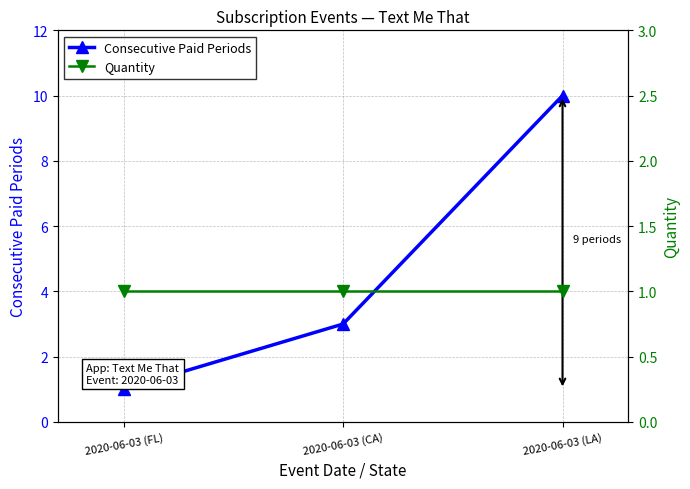

Reading left to right, extract all data points from this chart.

Consecutive Paid Periods: 1	3	10
Quantity: 1	1	1